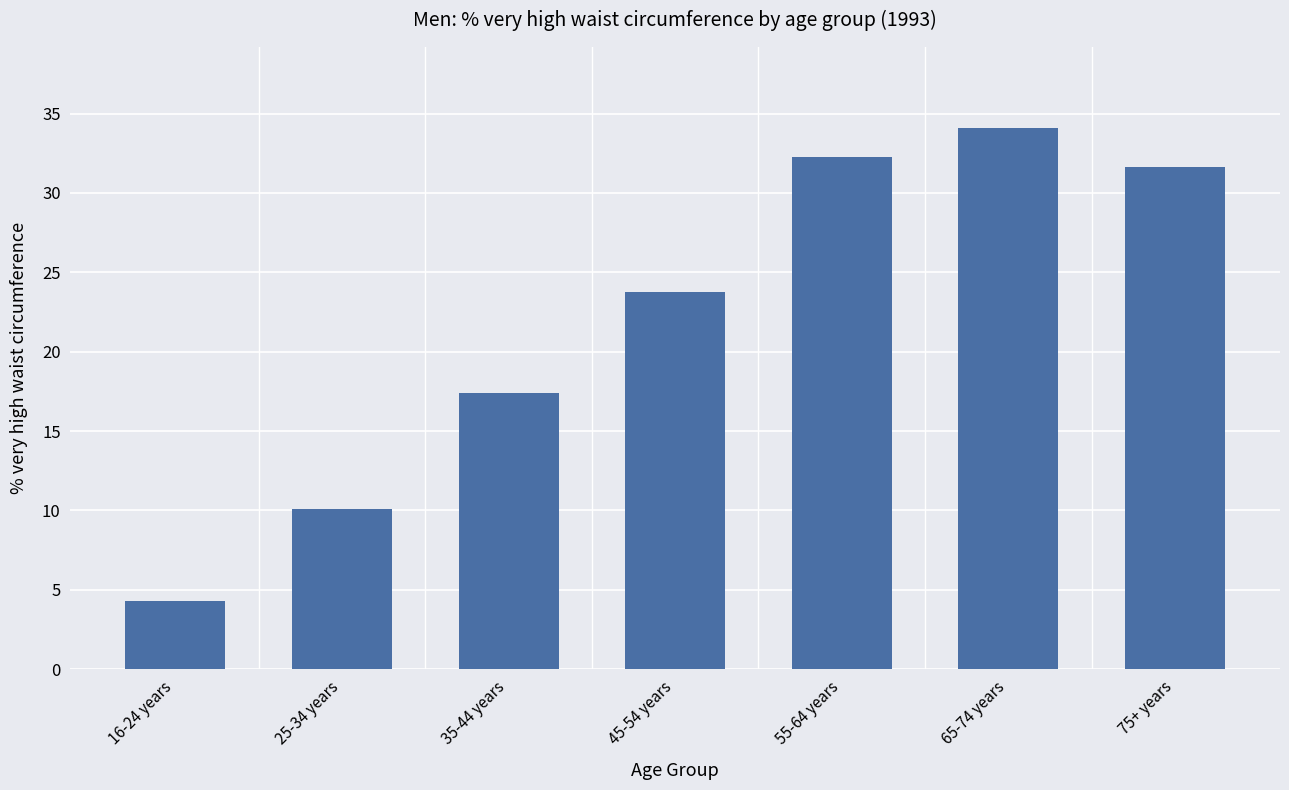

At which label is the value closest to 19?

35-44 years